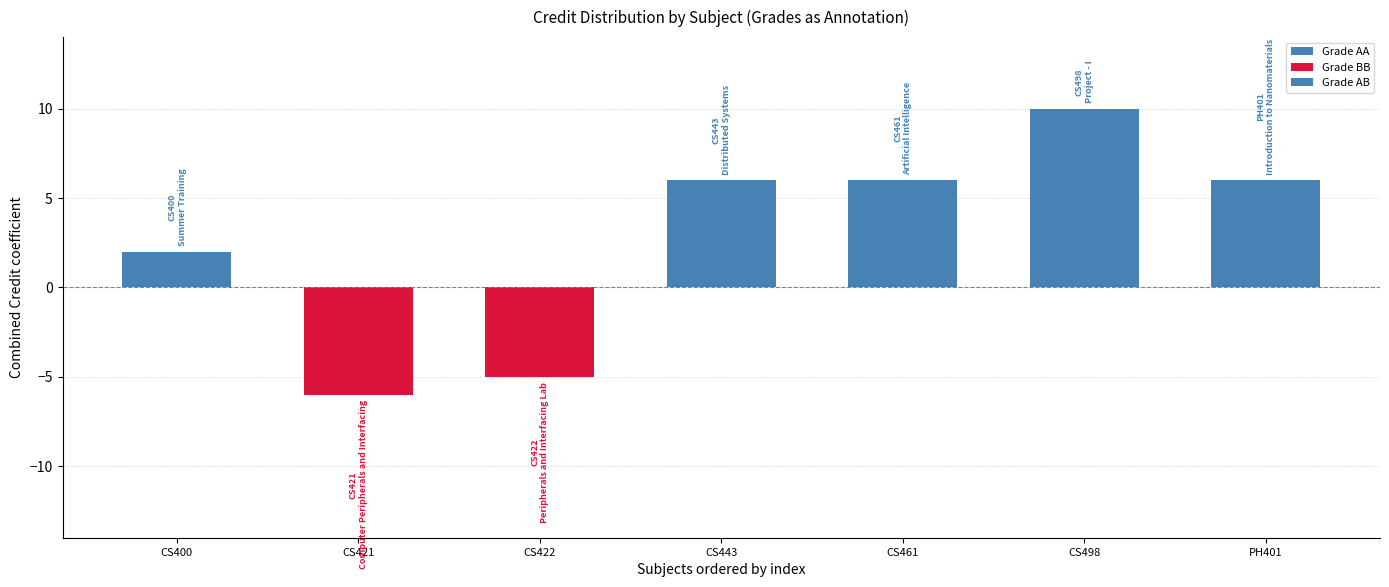

At which category does the chart reach its peak across all series?

CS498